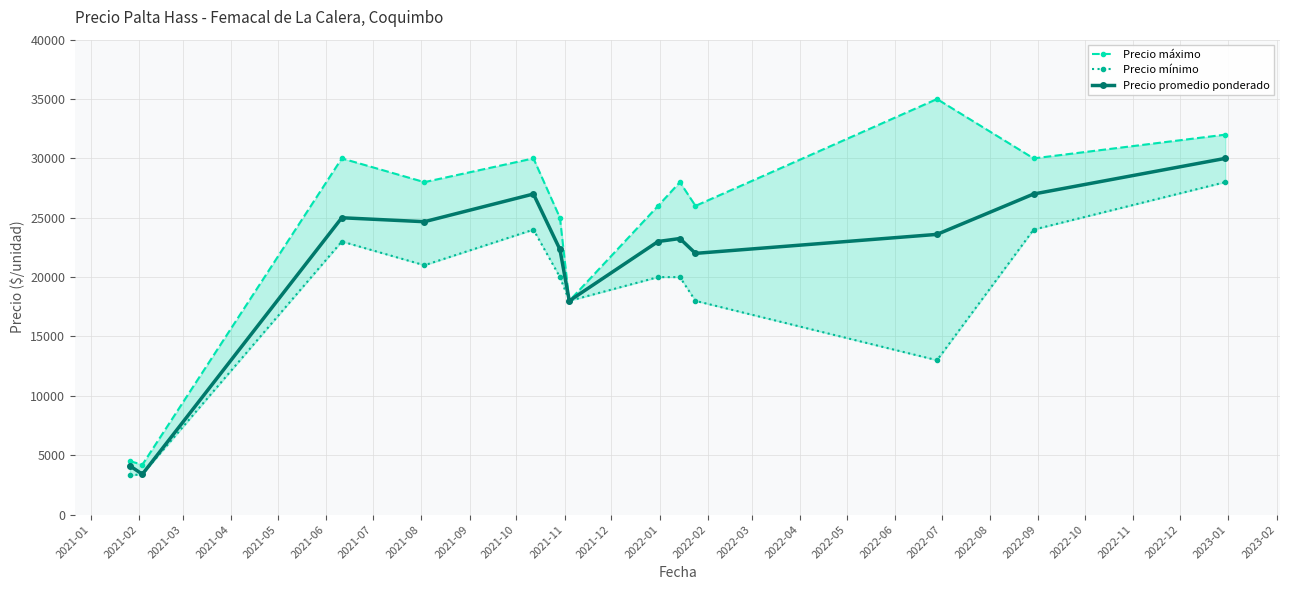

What is the sum of all Precio promedio ponderado values?

273354